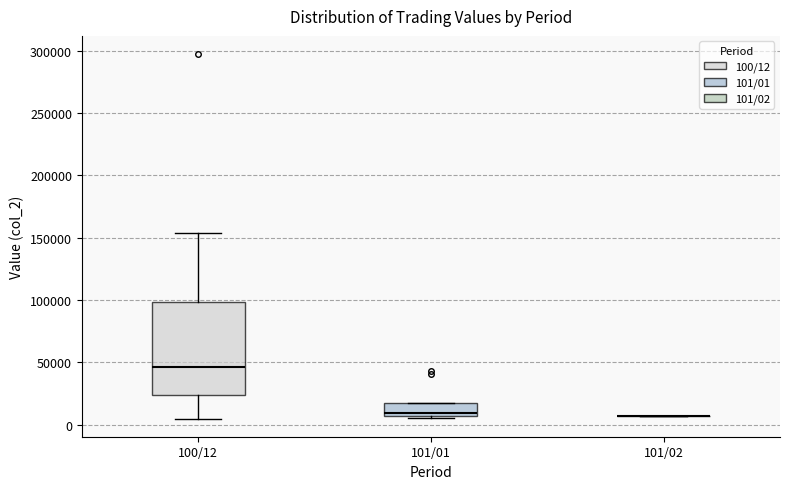

Which box is the tallest, from its lower edge to its upper edge?

100/12